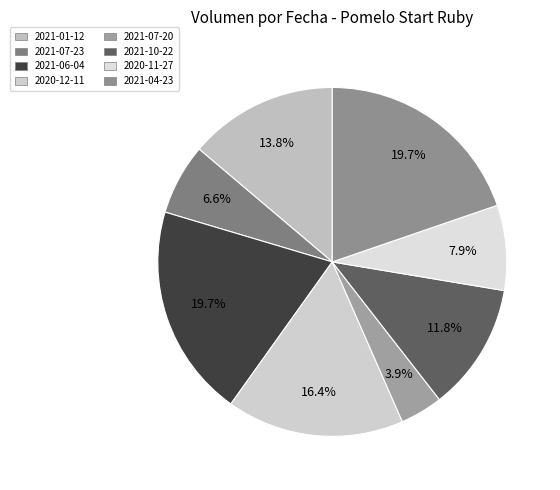

What is the change in value from 2021-07-23 to 2021-06-04?

+200